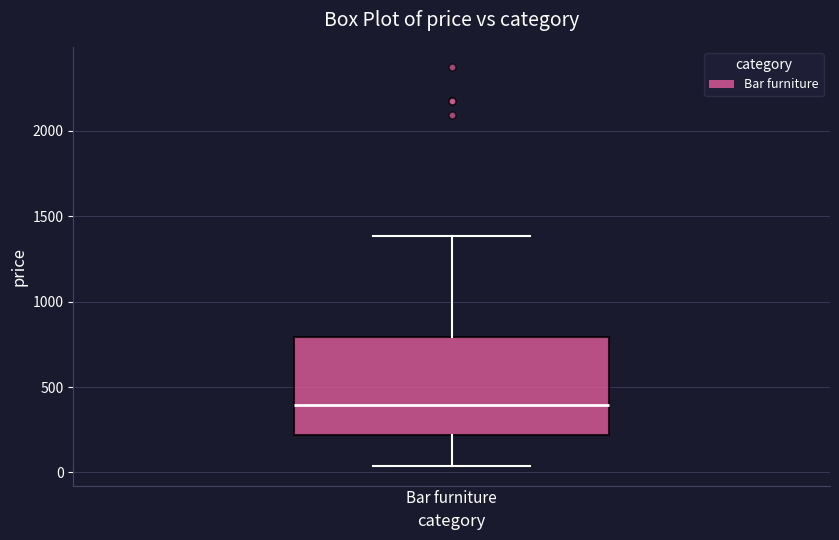

Read this box plot against the y-axis: the position of the median line, the range covered by the box, and the ends of both whiskers. The values are not printed on the chart, so give them approximately, as read against the axis.

median 400, box 200 to 800, whiskers 50 to 1400